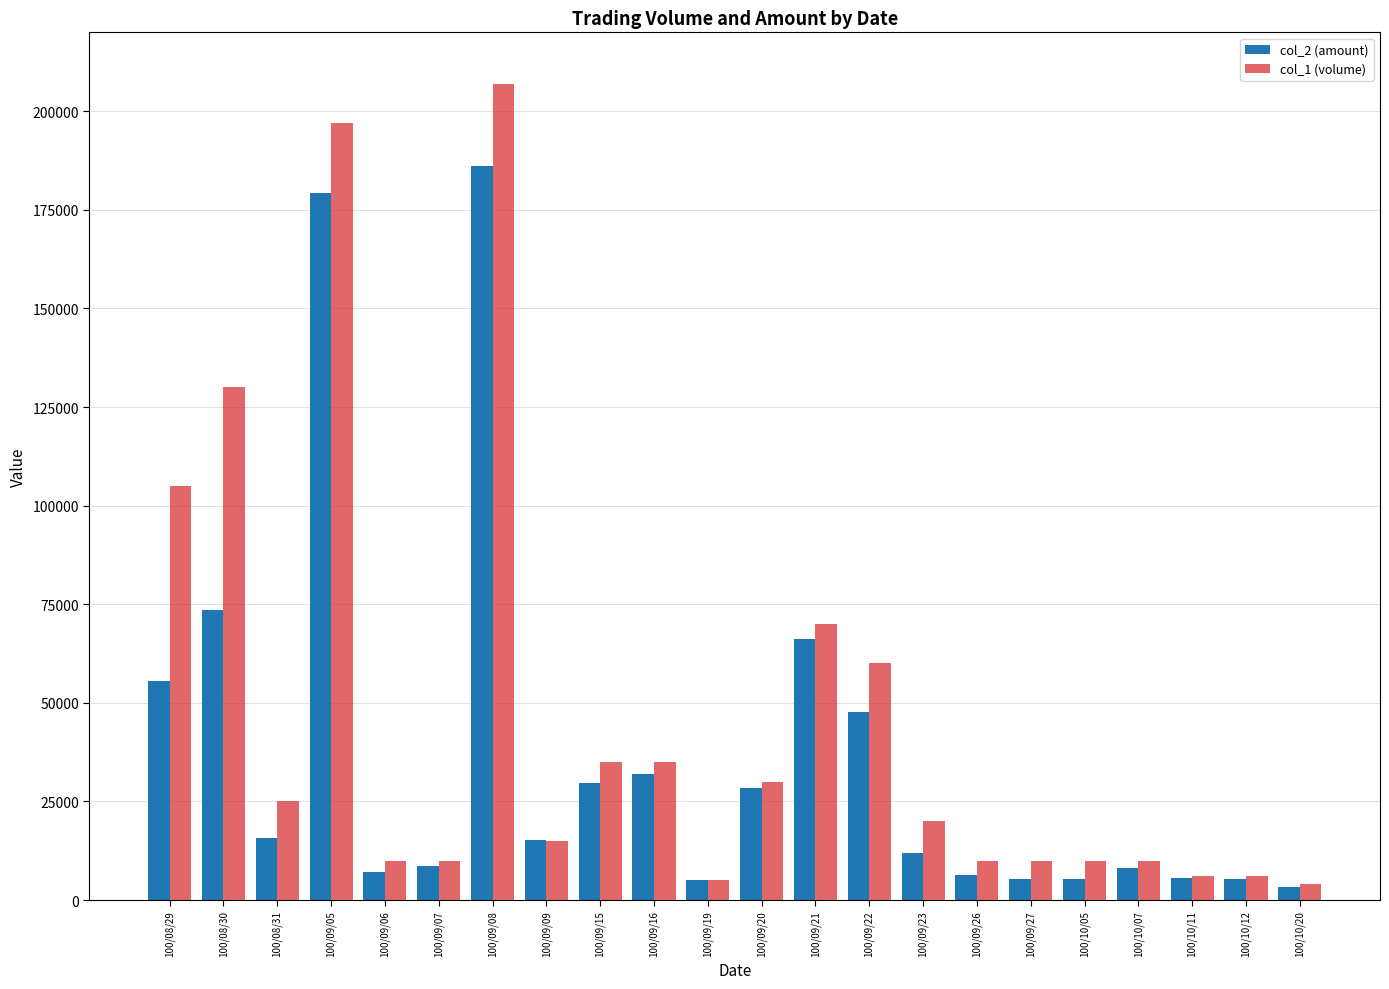

What is the spread (max minus min) of values at 100/10/07?

1800